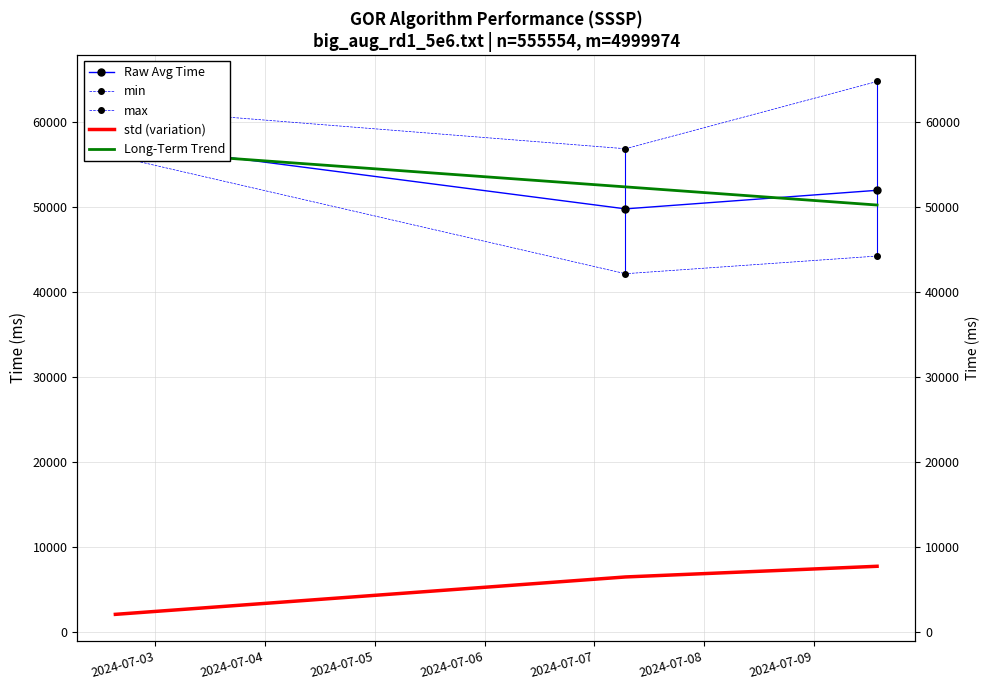

What is the sum of all max values?

183098.0